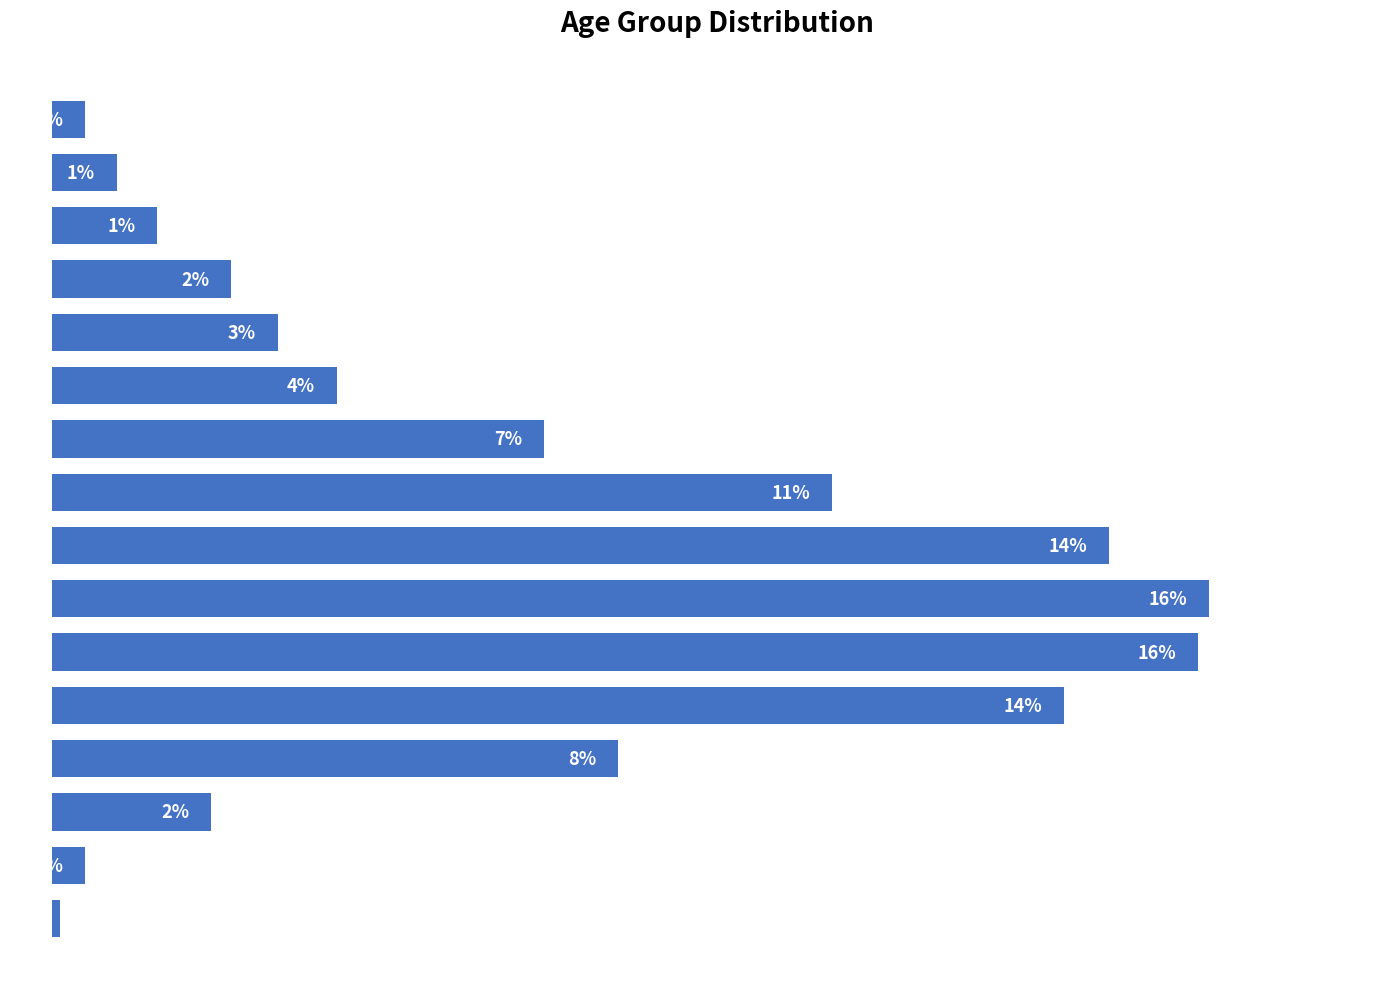

What is the sum of all values?

100.0